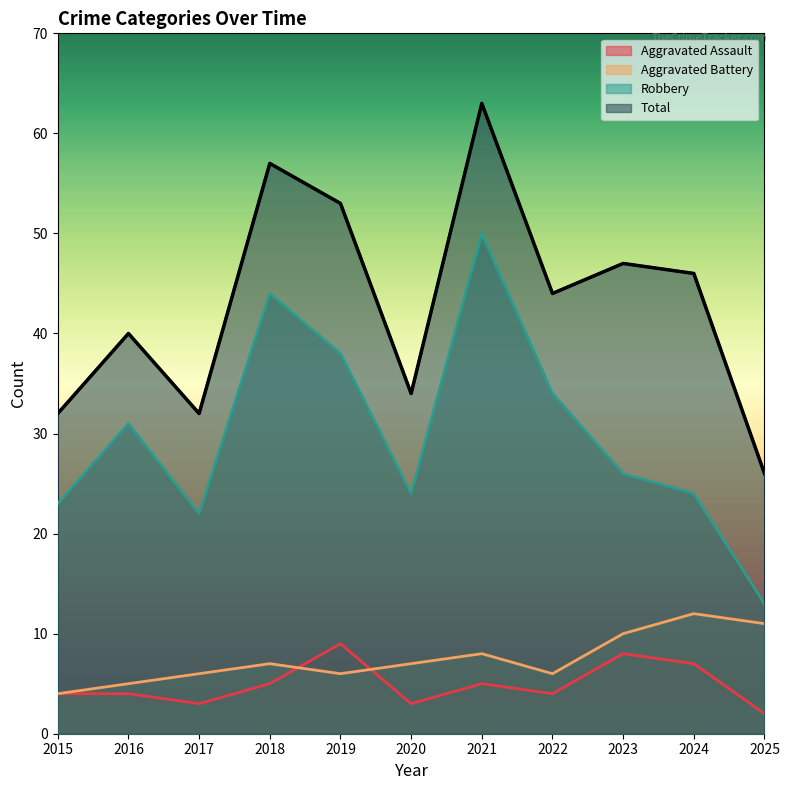

Reading right to left, extract all data points from this chart.

Aggravated Assault: 2025=2	2024=7	2023=8	2022=4	2021=5	2020=3	2019=9	2018=5	2017=3	2016=4	2015=4
Aggravated Battery: 2025=11	2024=12	2023=10	2022=6	2021=8	2020=7	2019=6	2018=7	2017=6	2016=5	2015=4
Robbery: 2025=13	2024=24	2023=26	2022=34	2021=50	2020=24	2019=38	2018=44	2017=22	2016=31	2015=23
Total: 2025=26	2024=46	2023=47	2022=44	2021=63	2020=34	2019=53	2018=57	2017=32	2016=40	2015=32